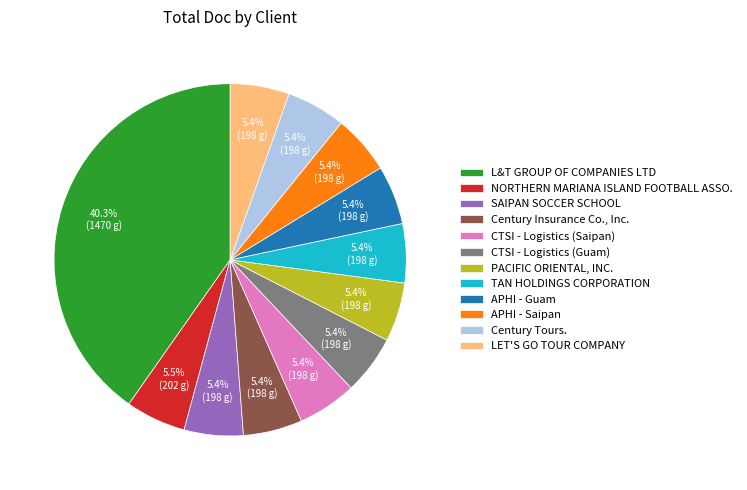

What percentage do SAIPAN SOCCER SCHOOL and APHI - Saipan together represent?

10.8%